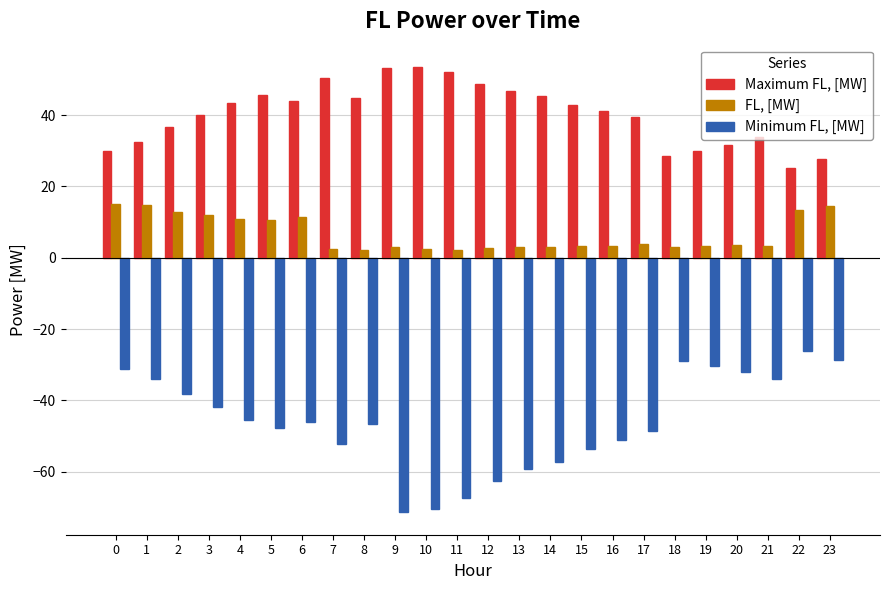

True or false: Minimum FL, [MW] has a value of -41.7 at 18.

False